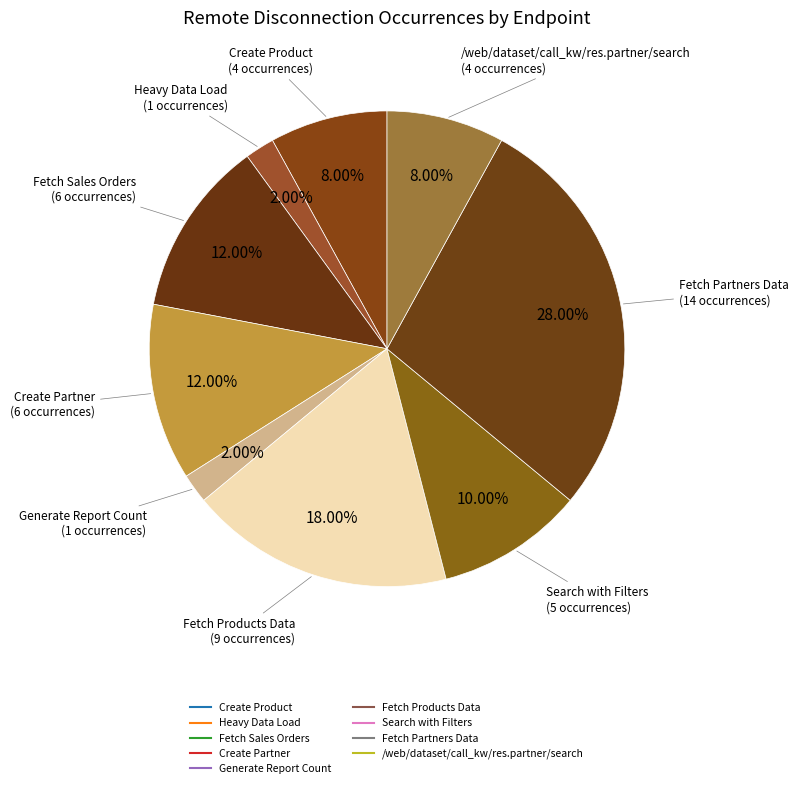

To the nearest percent, what is the difference between the Generate Report Count and Create Product slice percentages?

6%